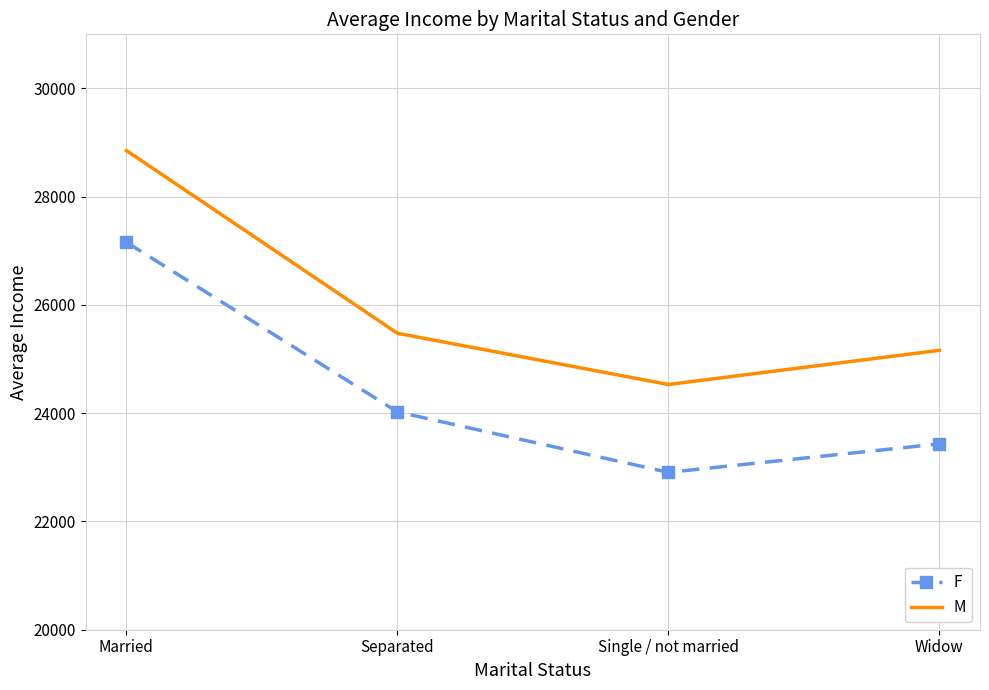

Which series has the largest range (max minus min)?

M